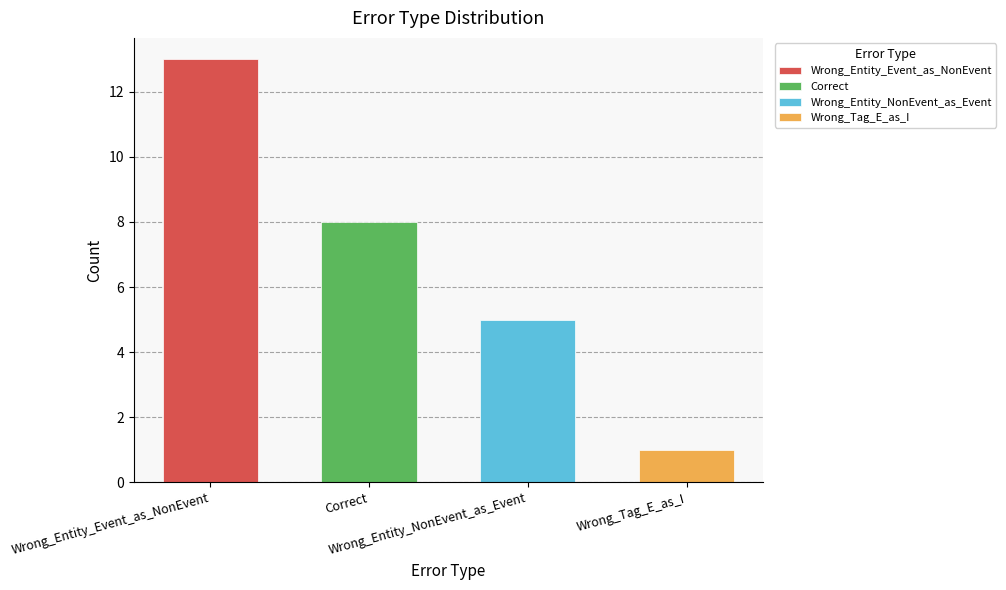

Reading left to right, extract all data points from this chart.

13	8	5	1